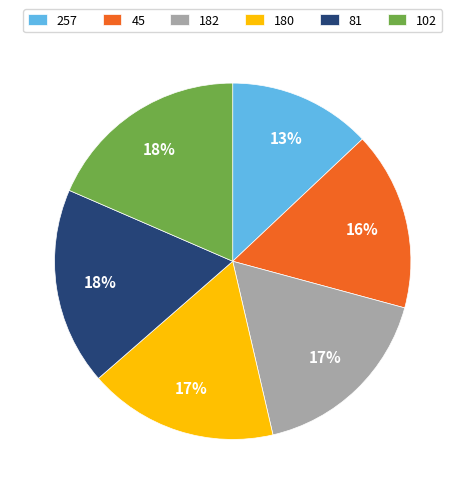

Which category has the smallest portion of the pie?

257